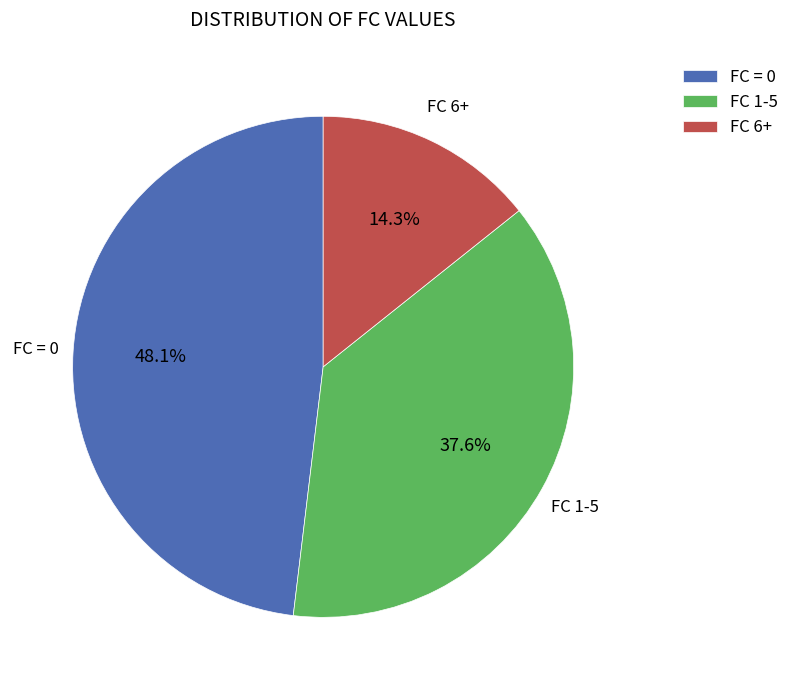

Does FC 6+ represent more than half of the total?

No